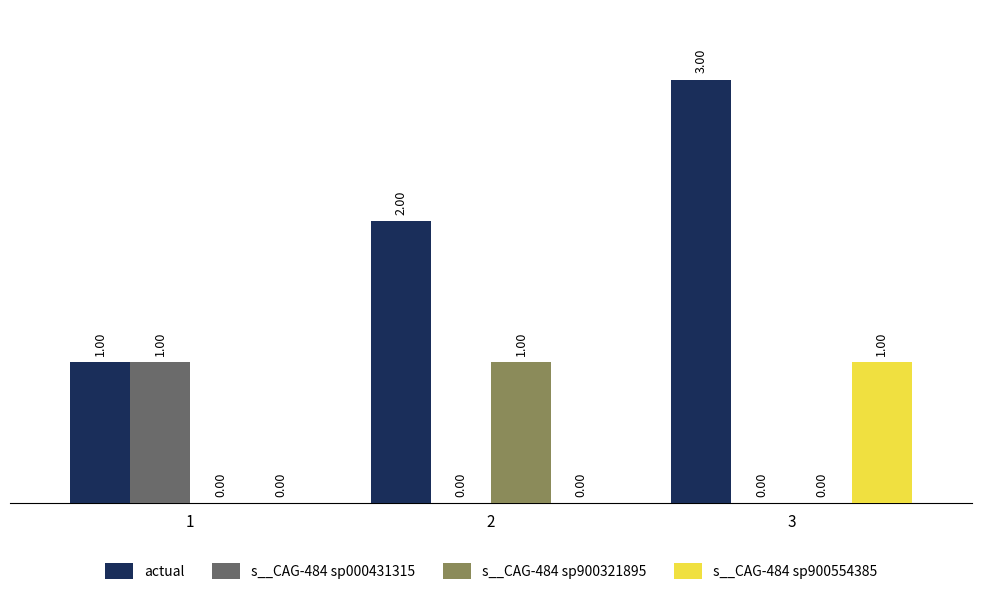

At which label does s__CAG-484 sp900554385 reach its peak?

3